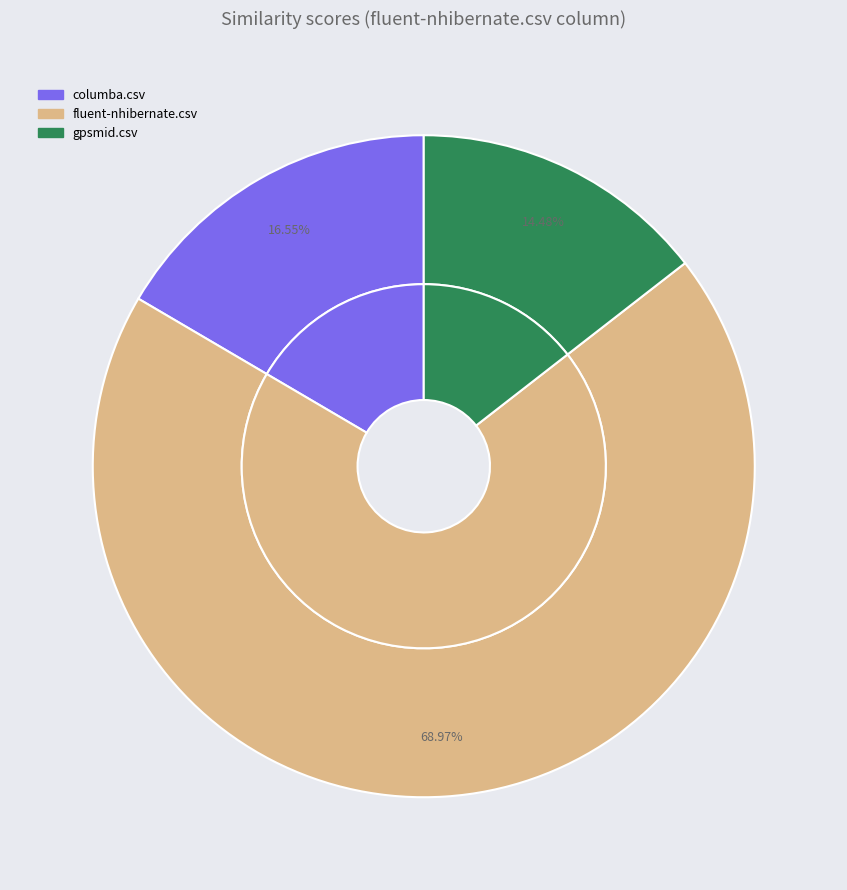

What is the largest slice in the pie chart?

fluent-nhibernate.csv